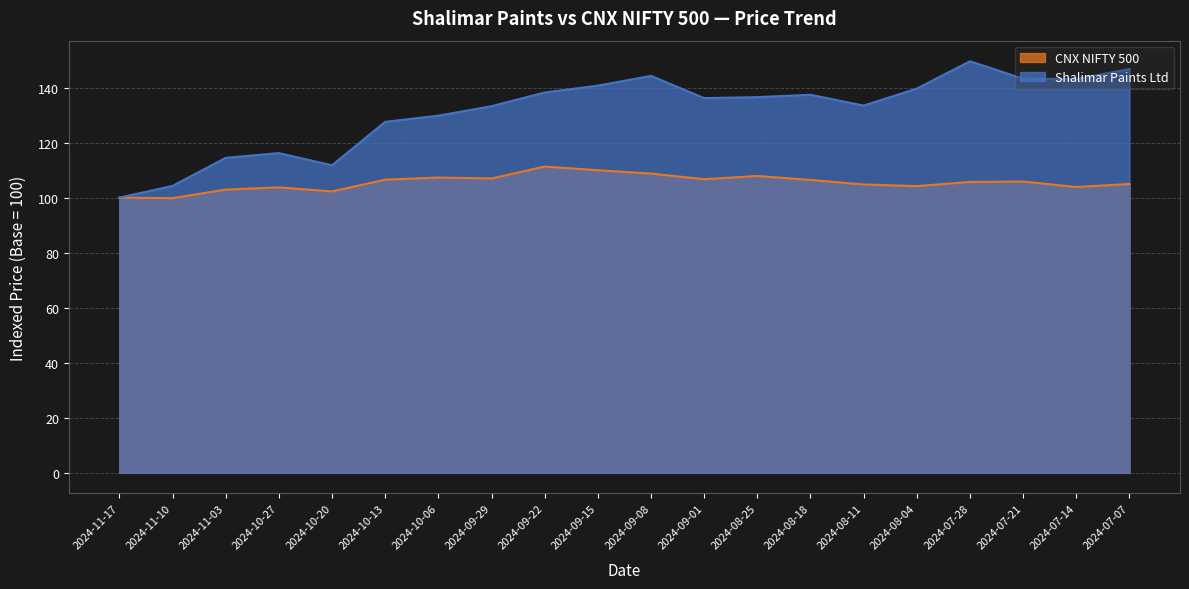

What value does the Shalimar Paints Ltd series have at 2024-10-06?

129.8